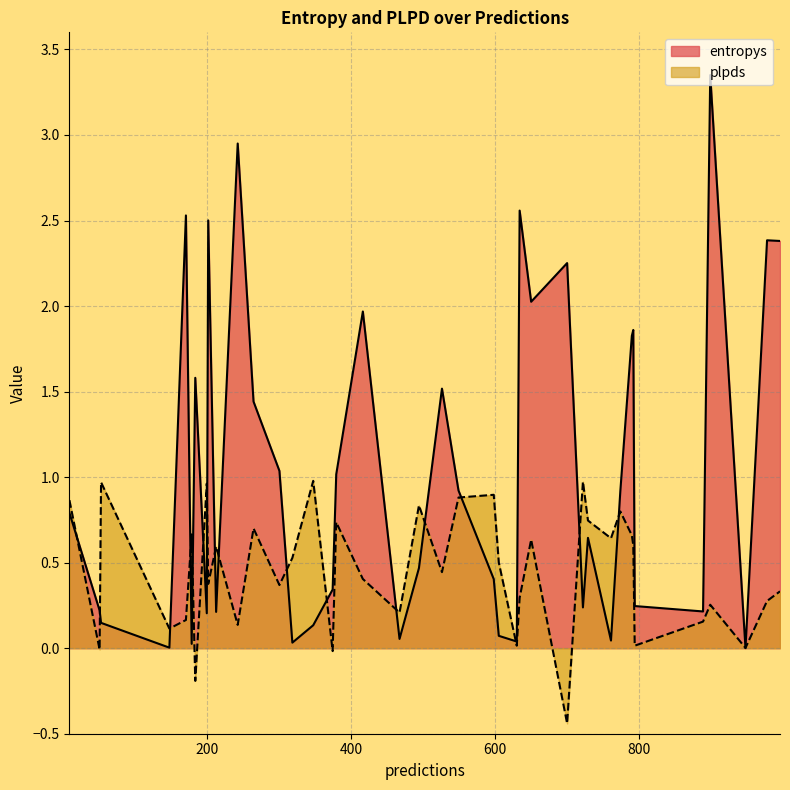

What is the value of the plpds point at the 9th from the left?

0.6